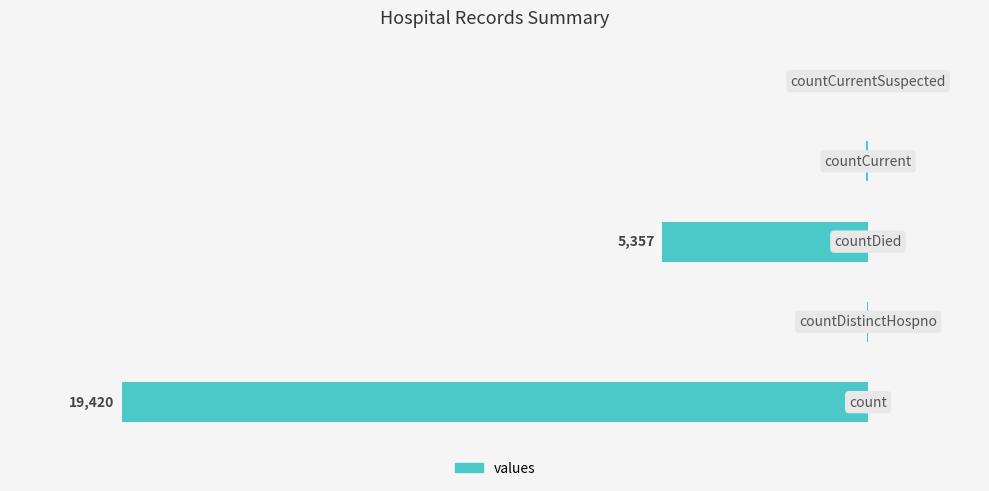

Rank the categories by value from highest to lowest.

4, 1, 3, 2, 0